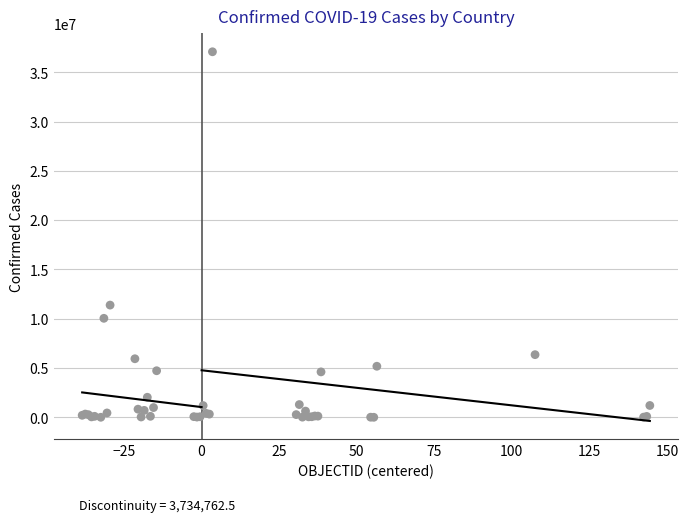

What Y value in the scatter plot is closest to 18541865?

11385534